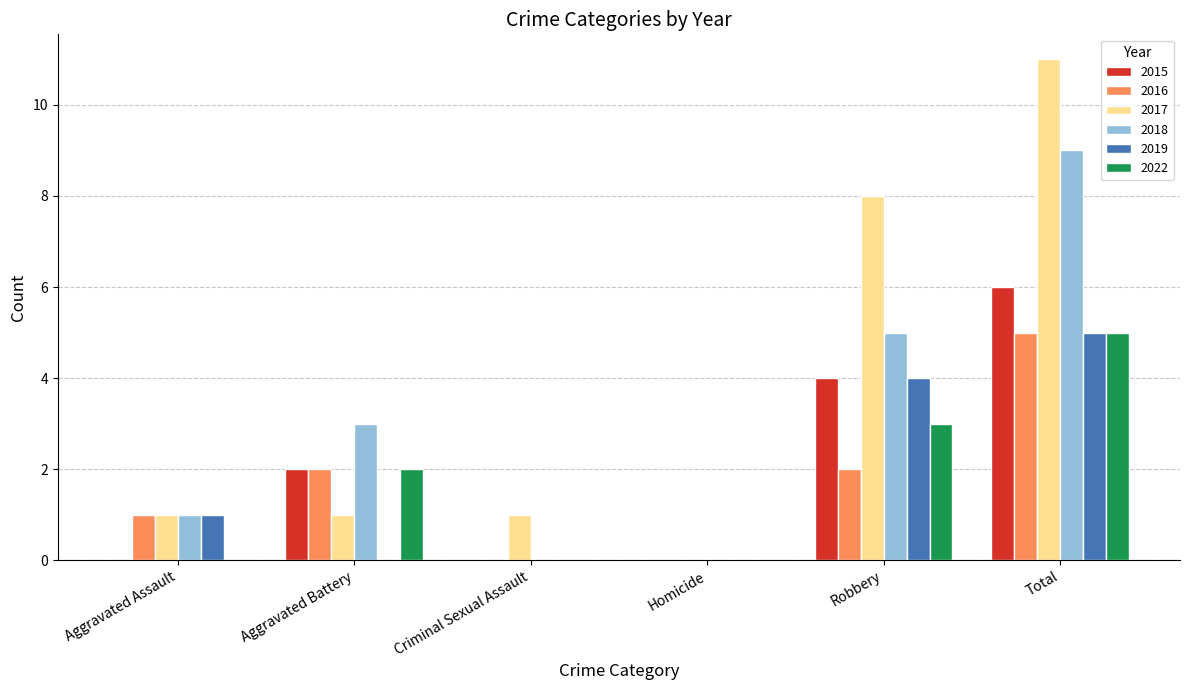

What is the maximum value for 2022?

5